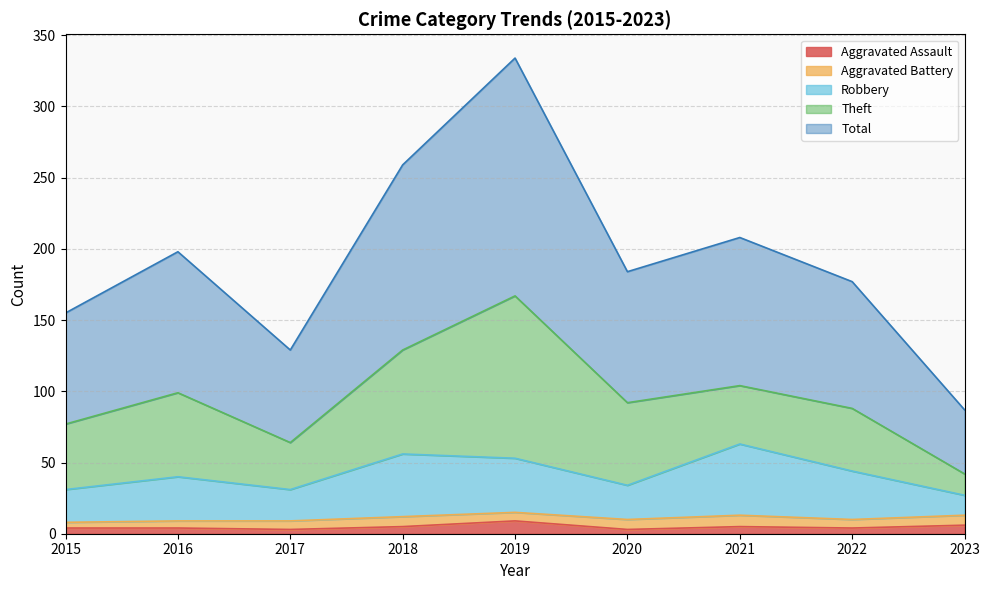

Which label corresponds to the largest value in the chart?

2019